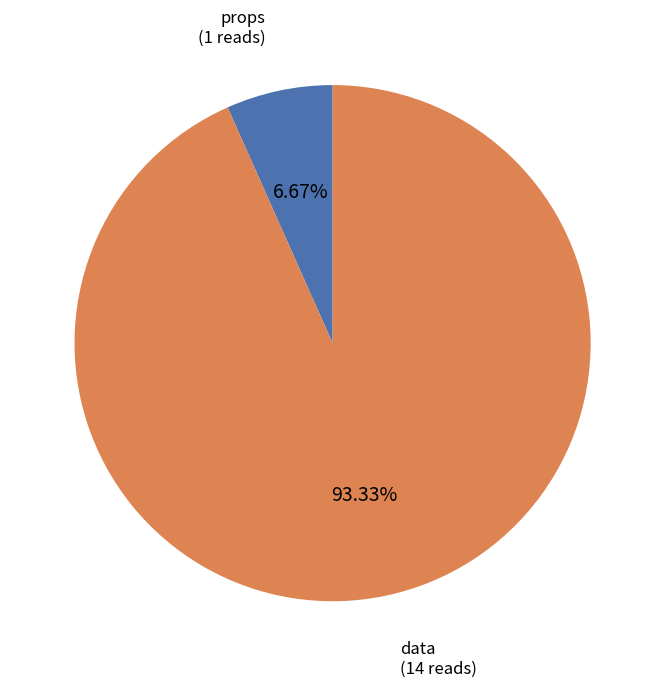

To the nearest percent, what portion does props represent?

7%